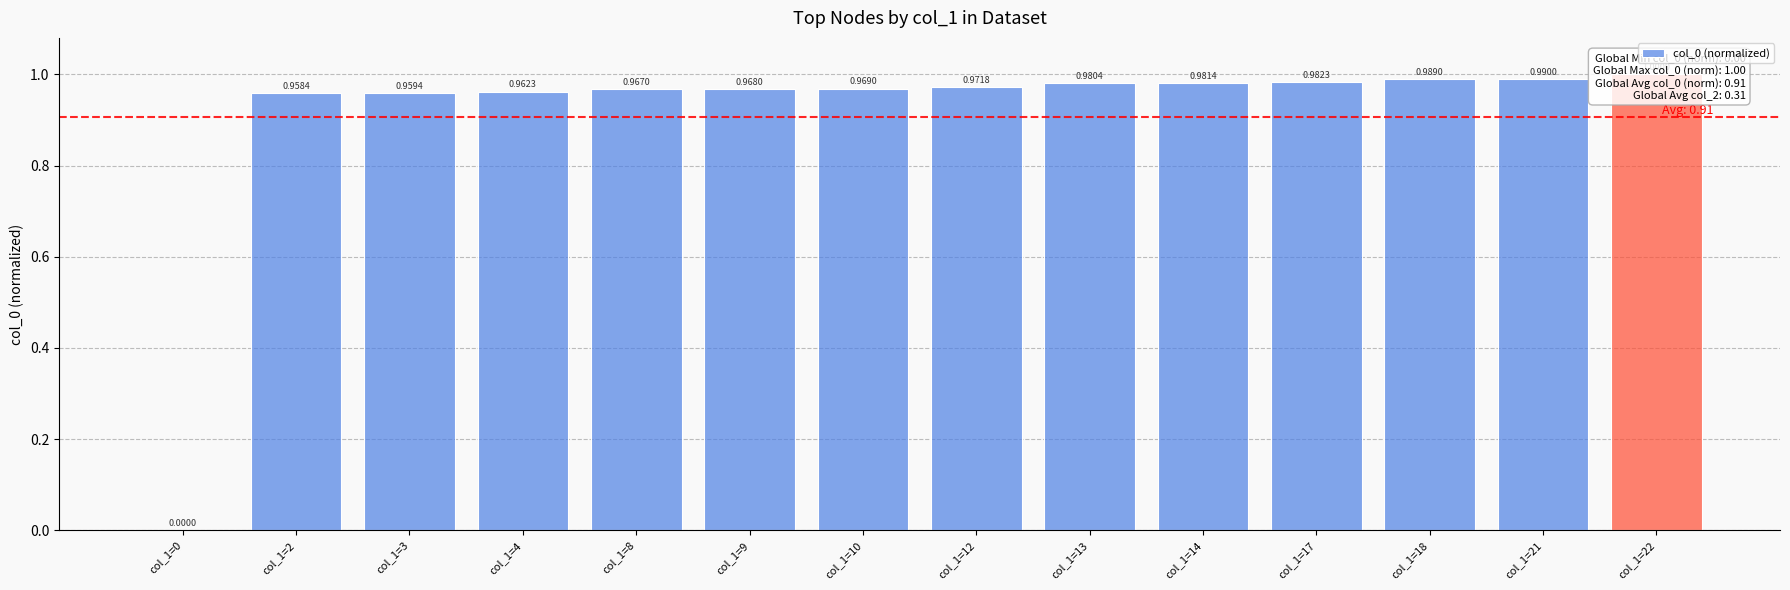

What is the sum of the values at col_1=14 and col_1=12?

2.0